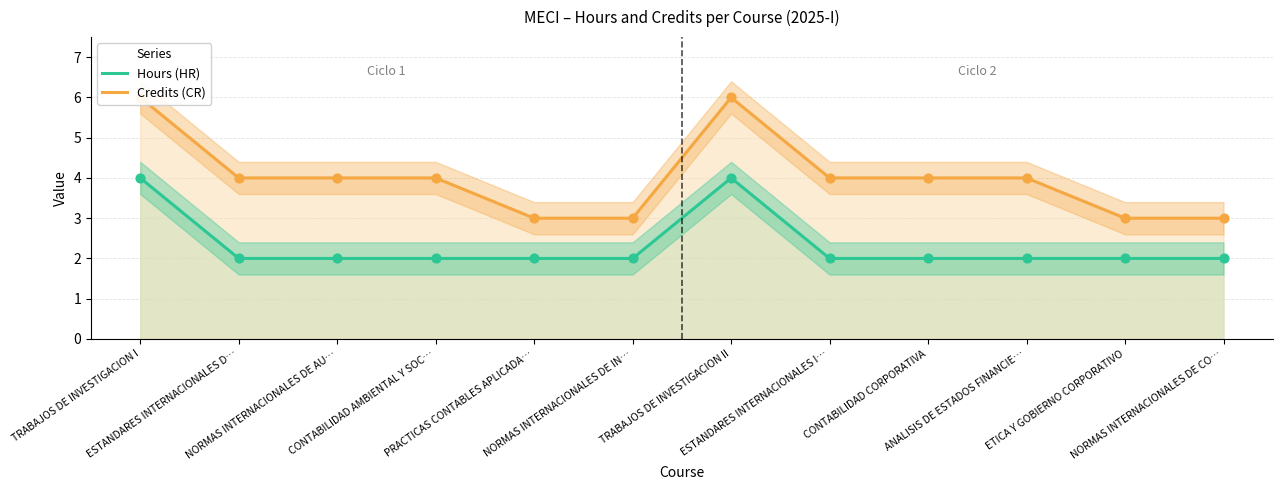

What are all the series names shown in the legend?

Hours (HR), Credits (CR)